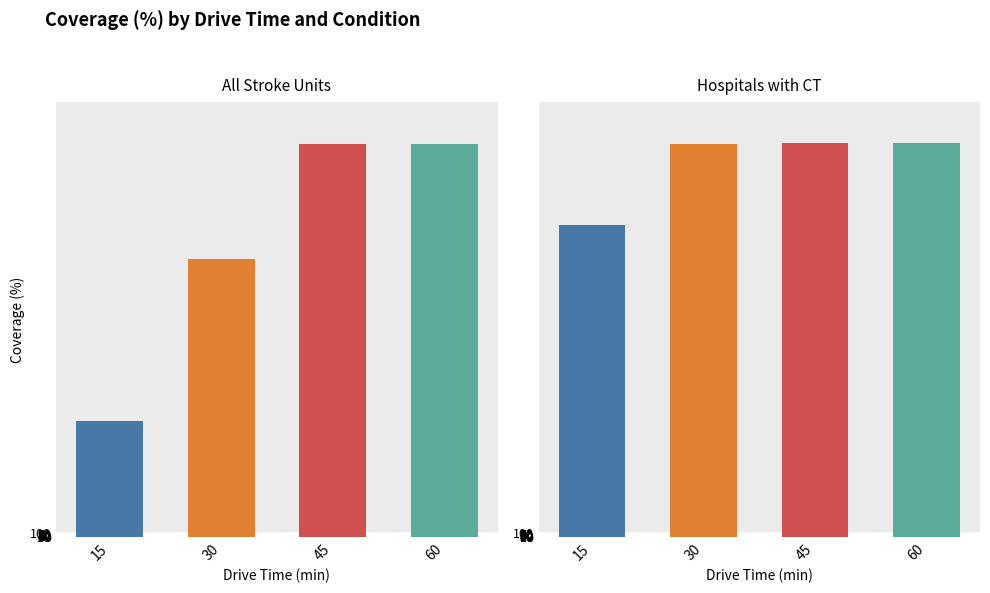

How many values in the All Stroke Units series are below 99?

2